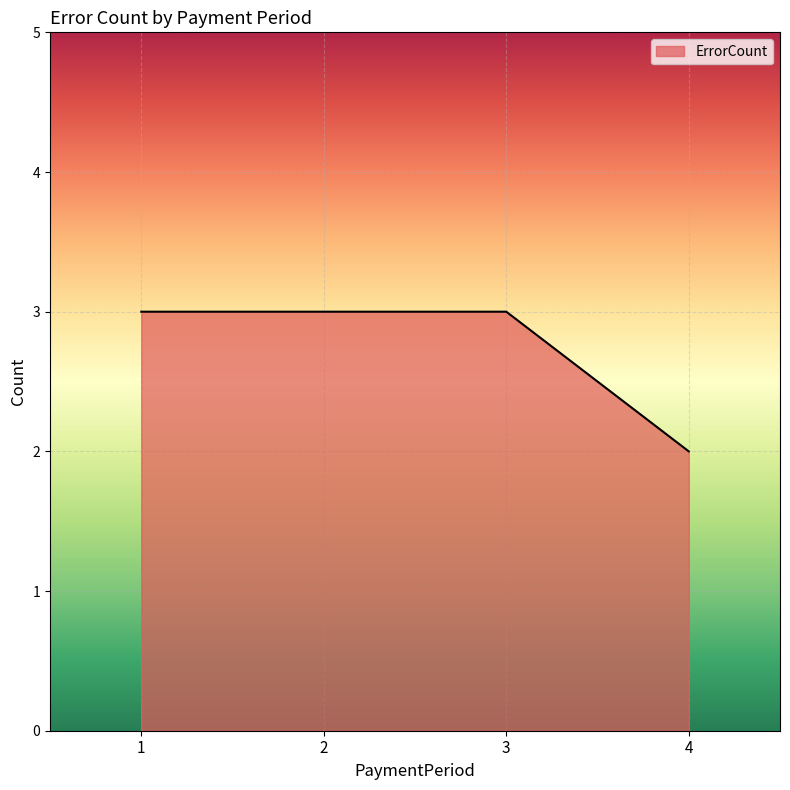

True or false: the data shows 2 at 2.

False